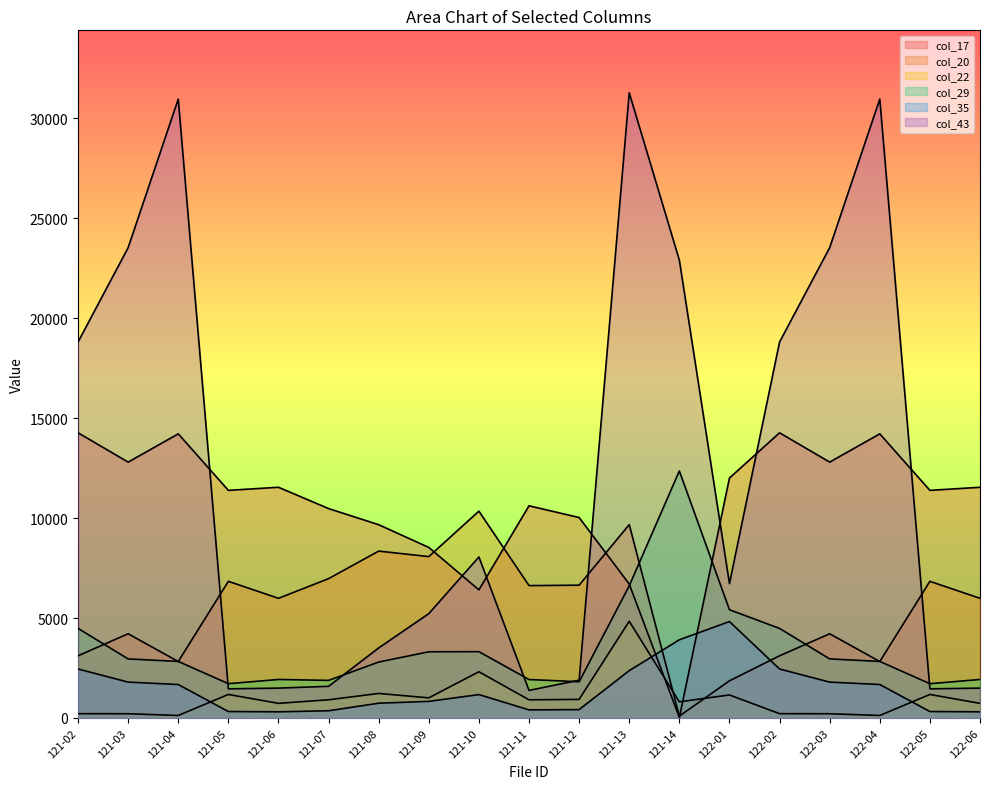

How many series are shown in this chart?

6